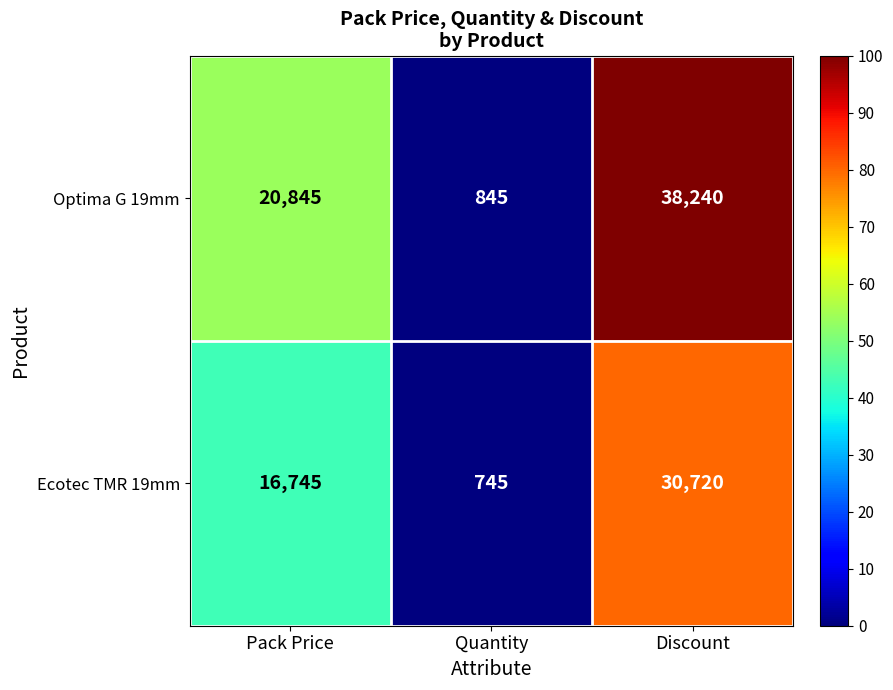

List the series in order of their peak value, lowest first.

Ecotec TMR 19mm, Optima G 19mm